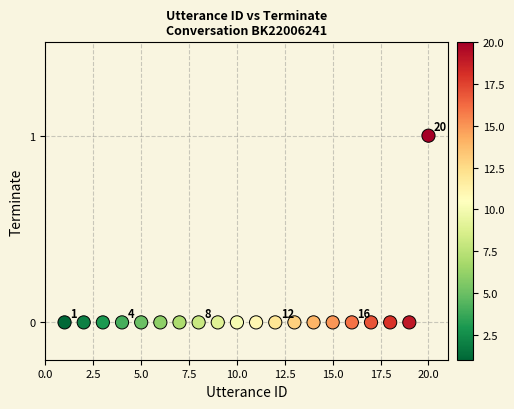

What is the range of X values (max minus min)?

19